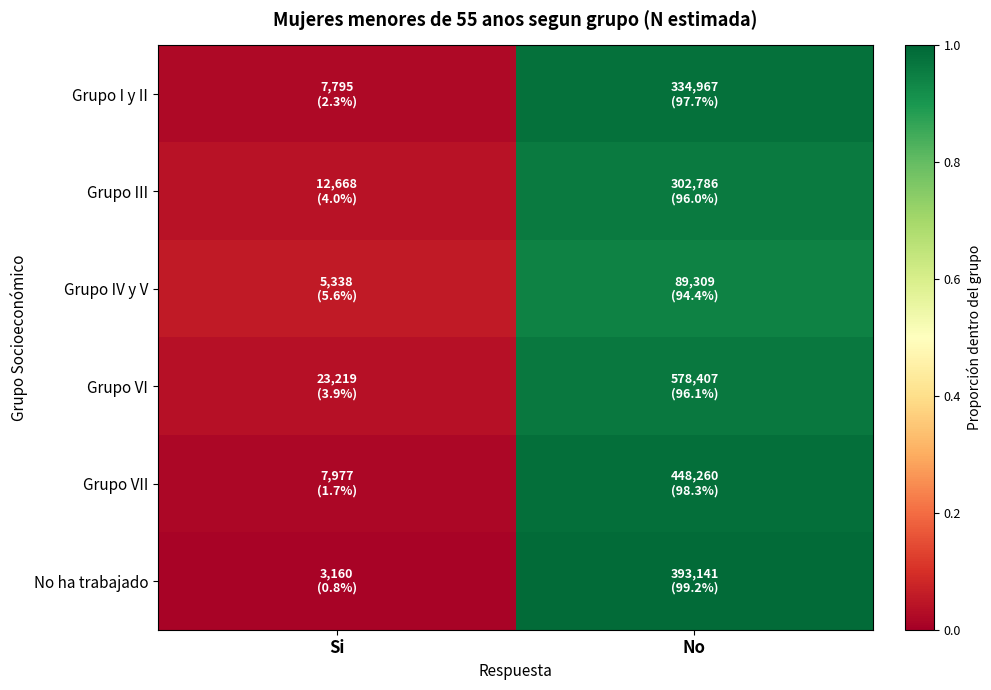

List the series in order of their peak value, highest first.

No ha trabajado, Grupo VII, Grupo I y II, Grupo VI, Grupo III, Grupo IV y V